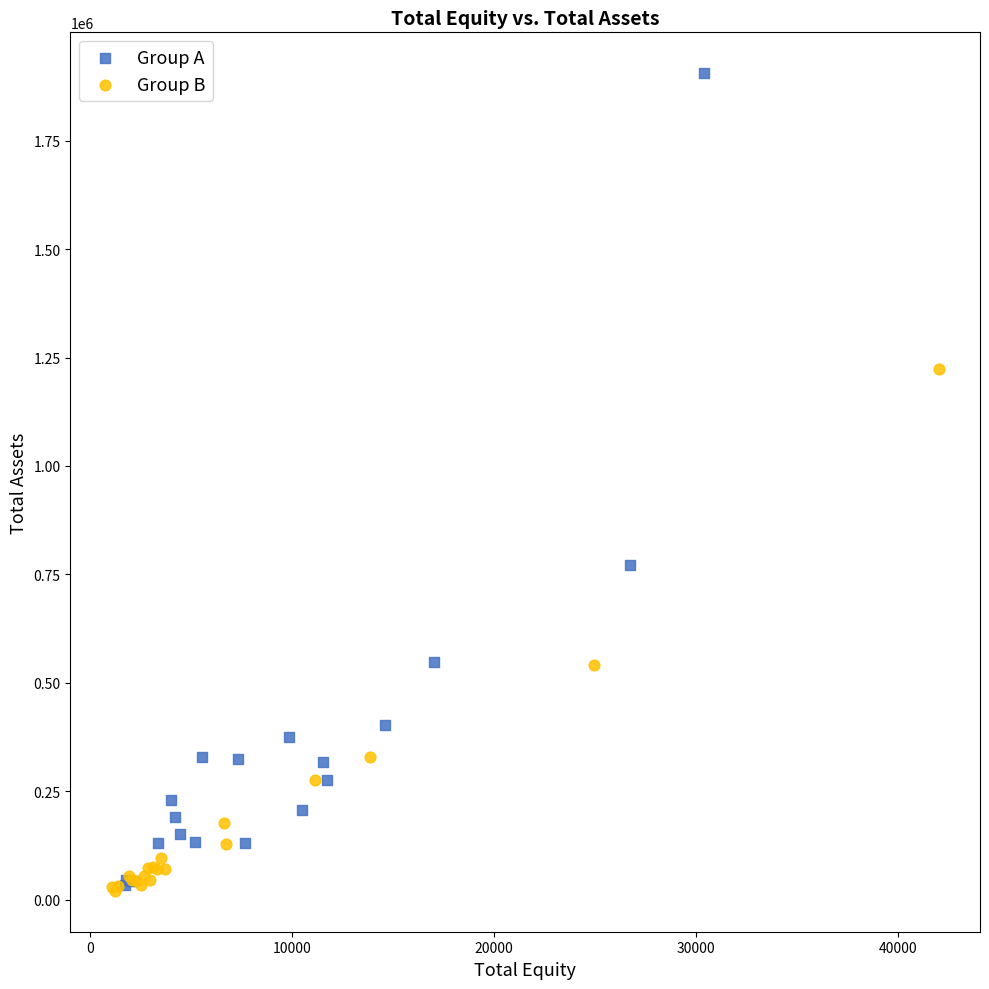

What are all the series names shown in the legend?

Group A, Group B